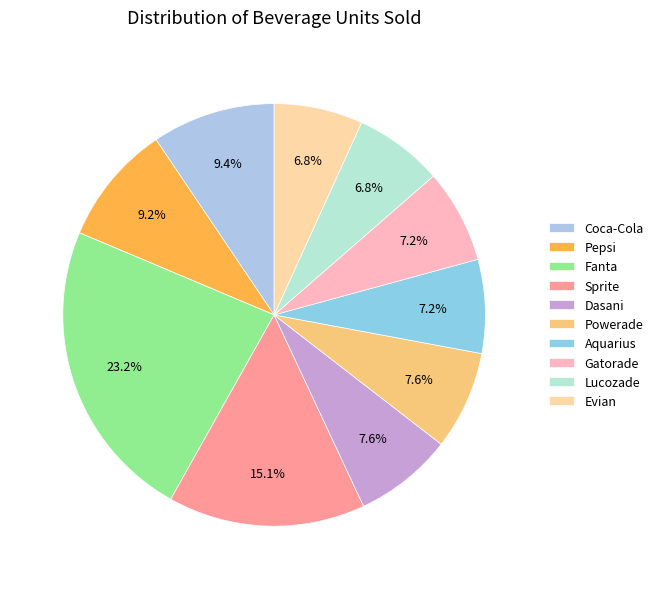

Count the number of slices in the pie.

10